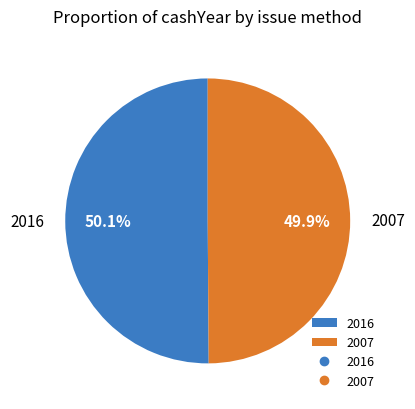

To the nearest percent, what portion does 2007 represent?

50%